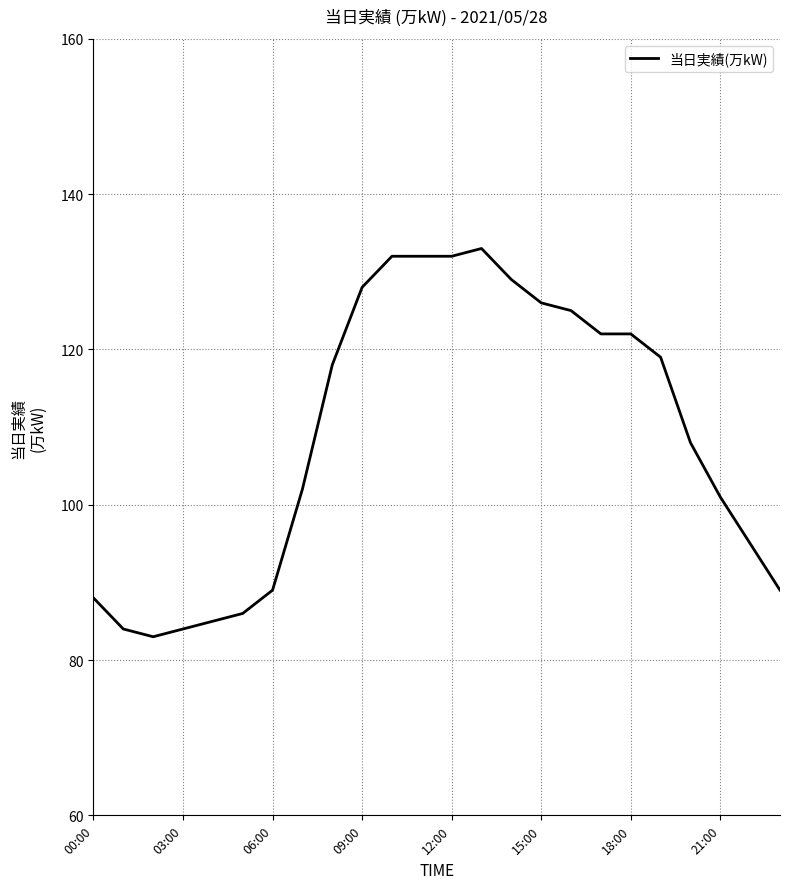

What is the difference between the maximum and minimum values?

50